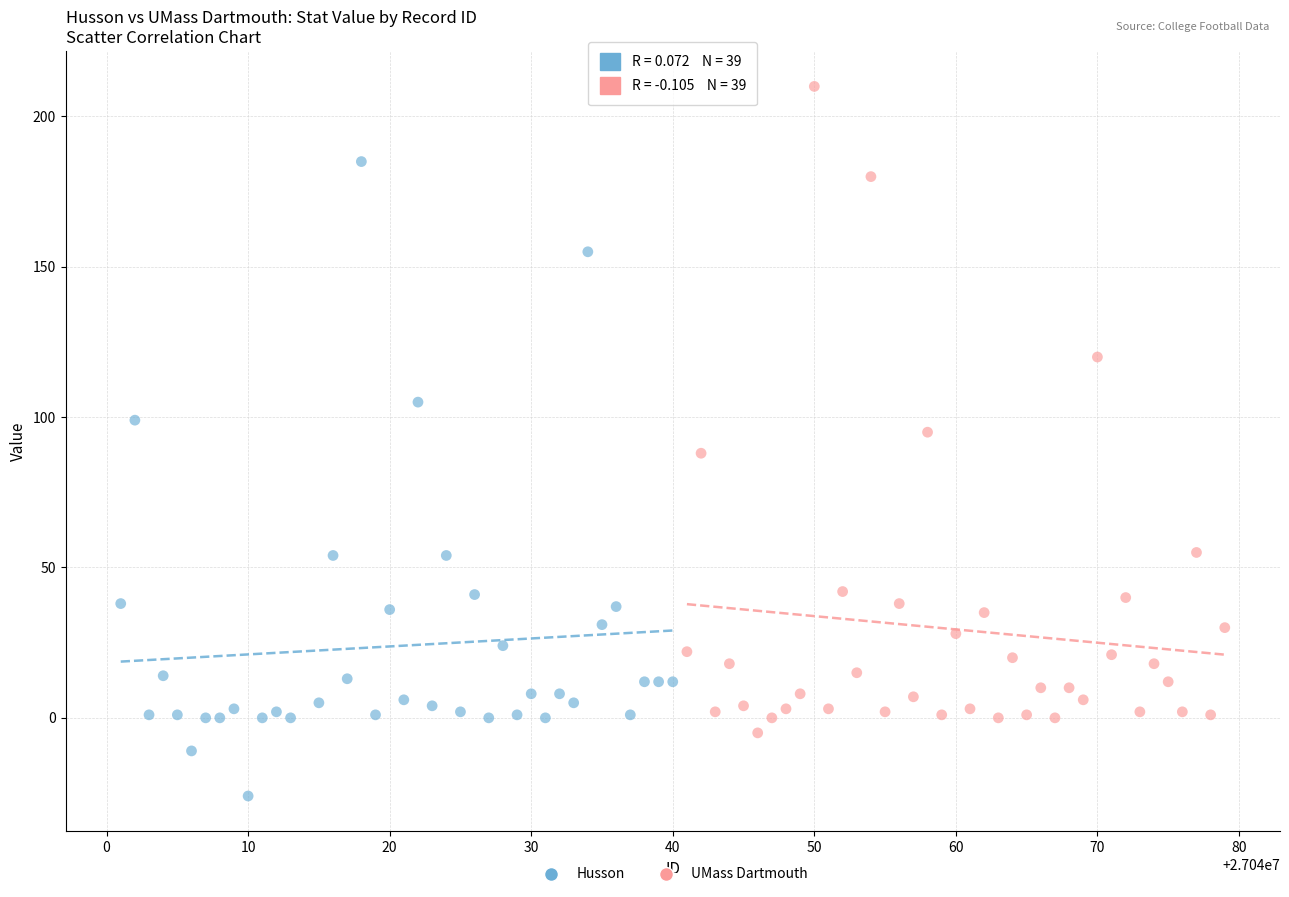

Which series contains the highest Y value?

UMass Dartmouth